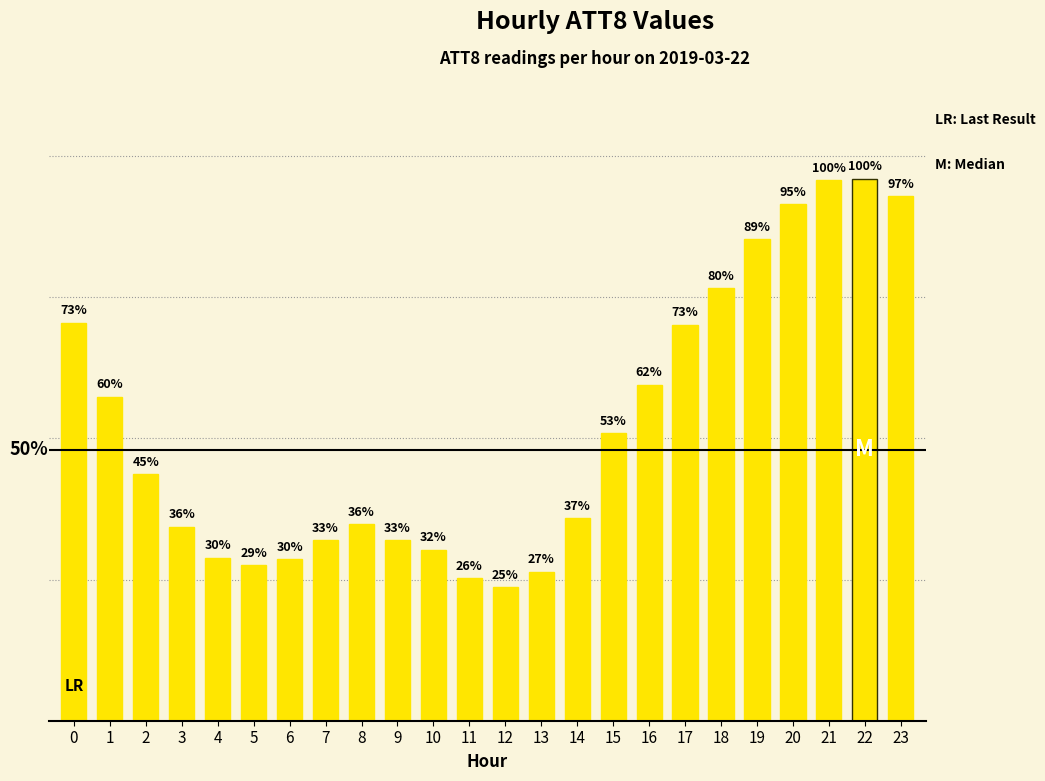

True or false: the data shows 70950 at 16.

False